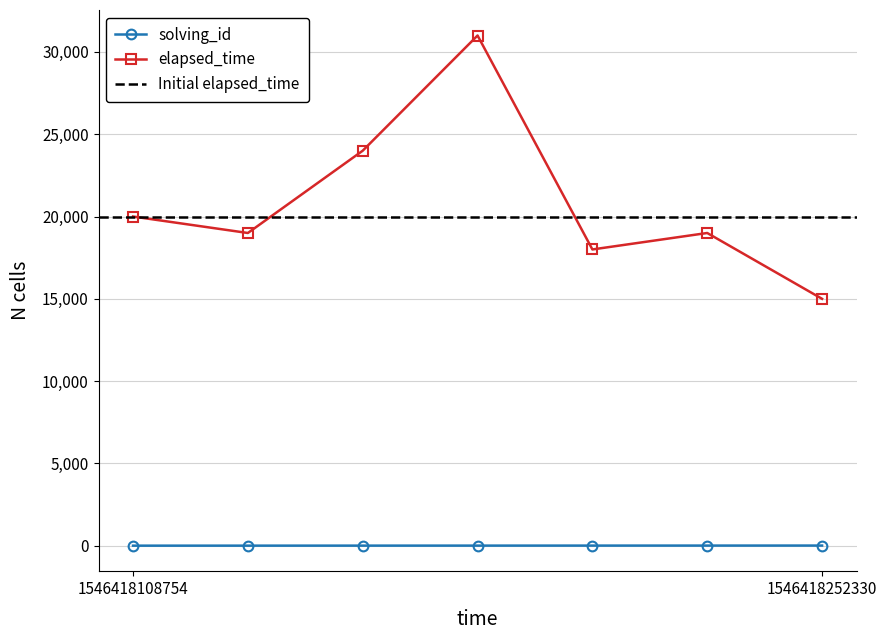

How many categories are shown in the chart?

7